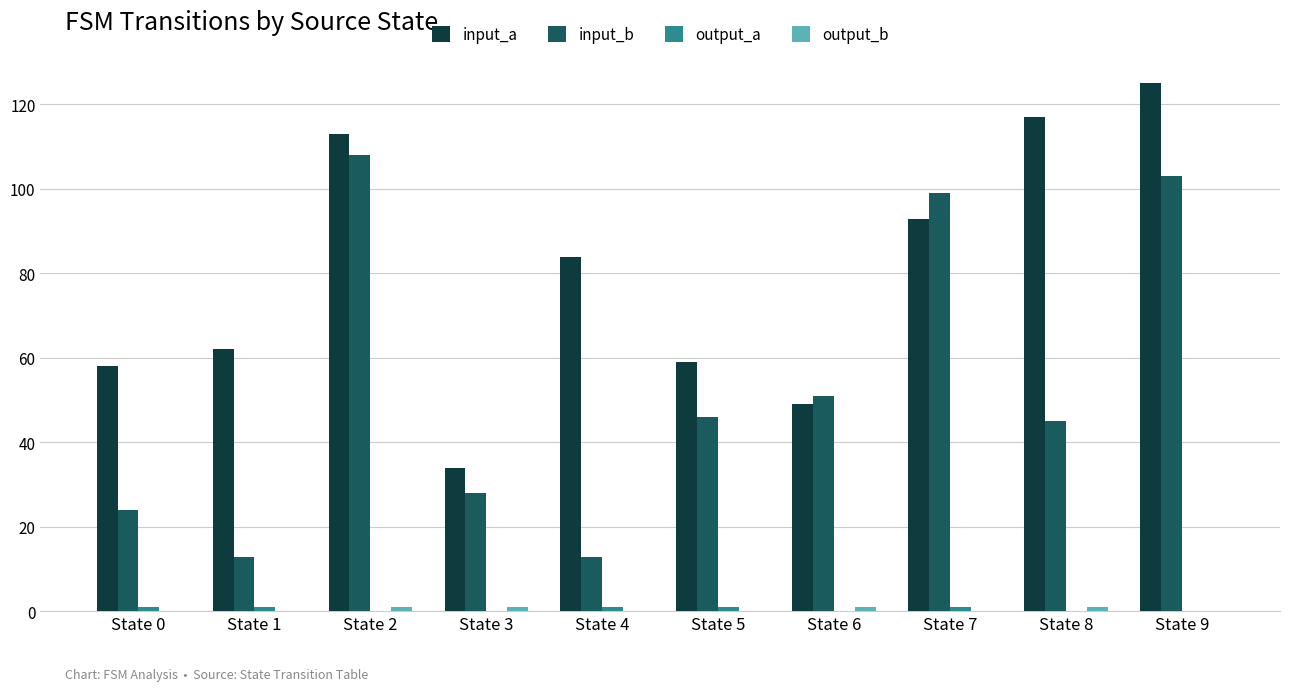

Which label corresponds to the largest value in the chart?

State 9